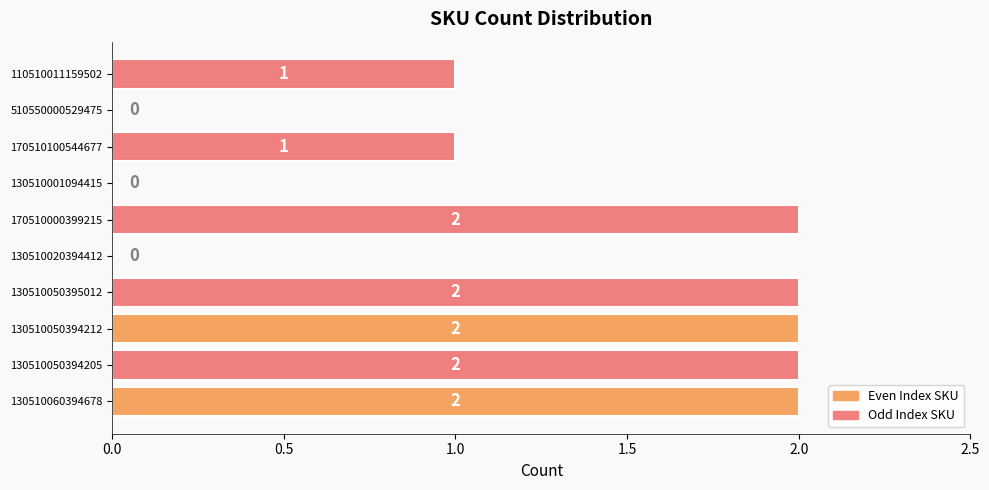

Which has a higher value, 130510020394412 or 130510050394205?

130510050394205